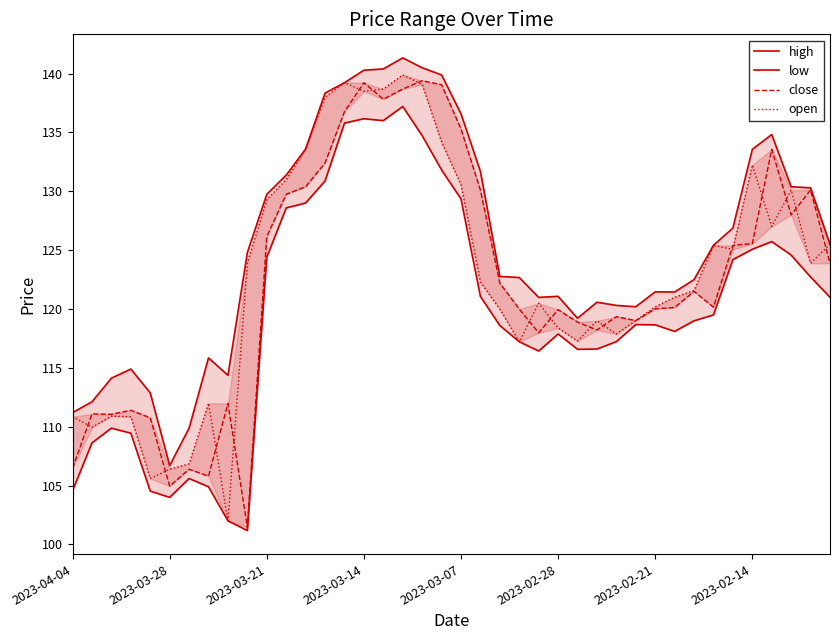

At how many categories does at least one series exceed 109?

39